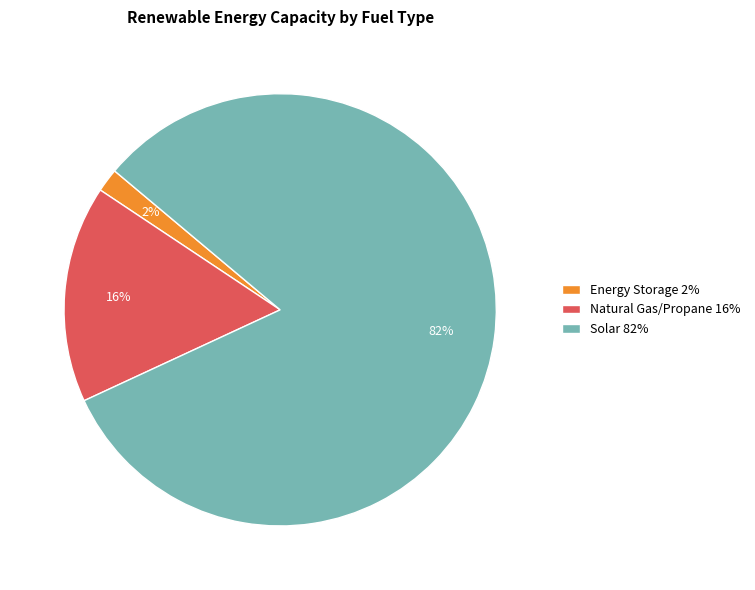

Which category has the biggest portion of the pie?

Solar 82%